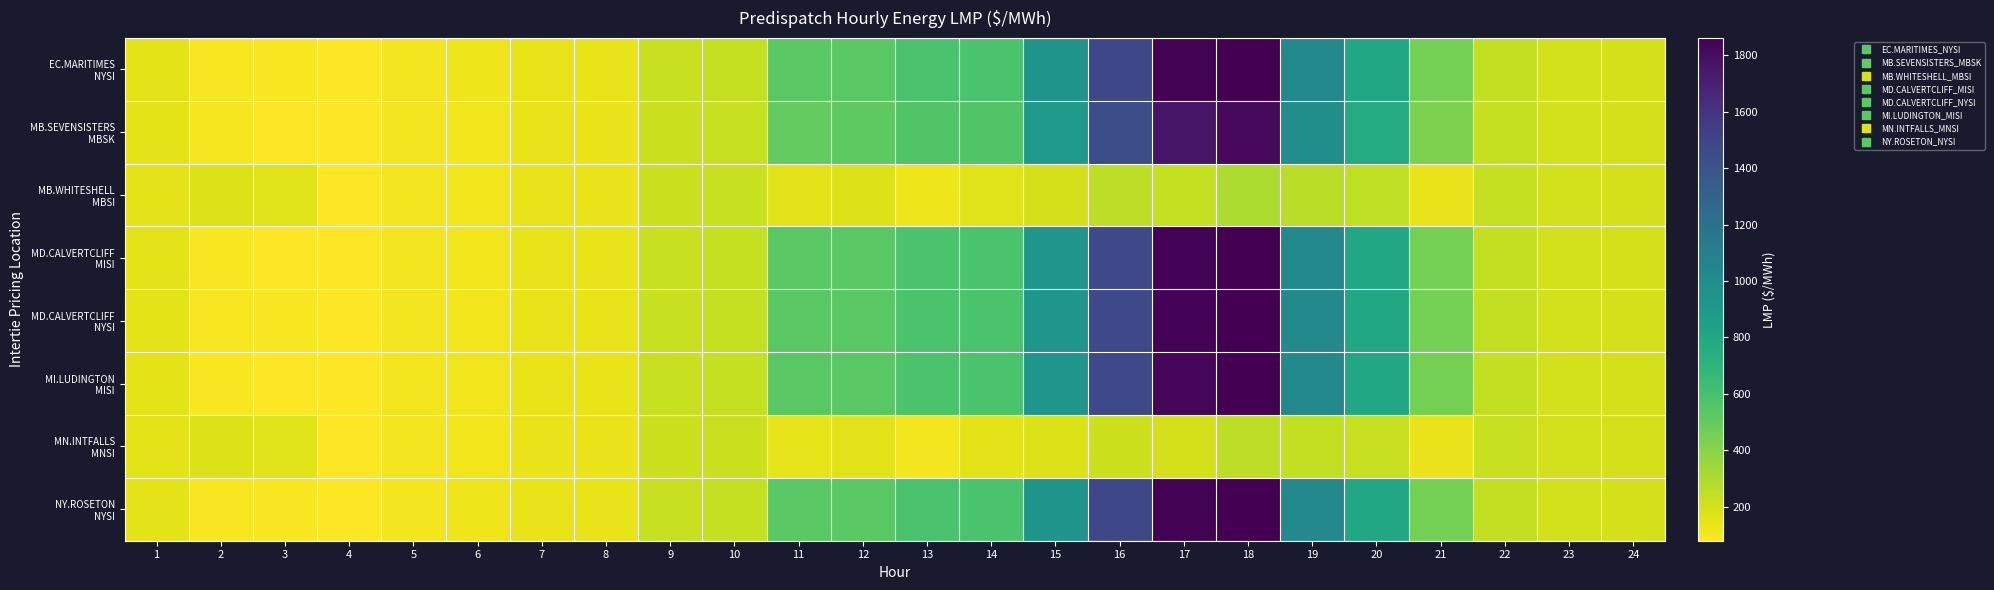

At 15, list the series in order from smallest to largest.

MN.INTFALLS MNSI, MB.WHITESHELL MBSI, MB.SEVENSISTERS MBSK, MI.LUDINGTON MISI, MD.CALVERTCLIFF MISI, MD.CALVERTCLIFF NYSI, EC.MARITIMES NYSI, NY.ROSETON NYSI